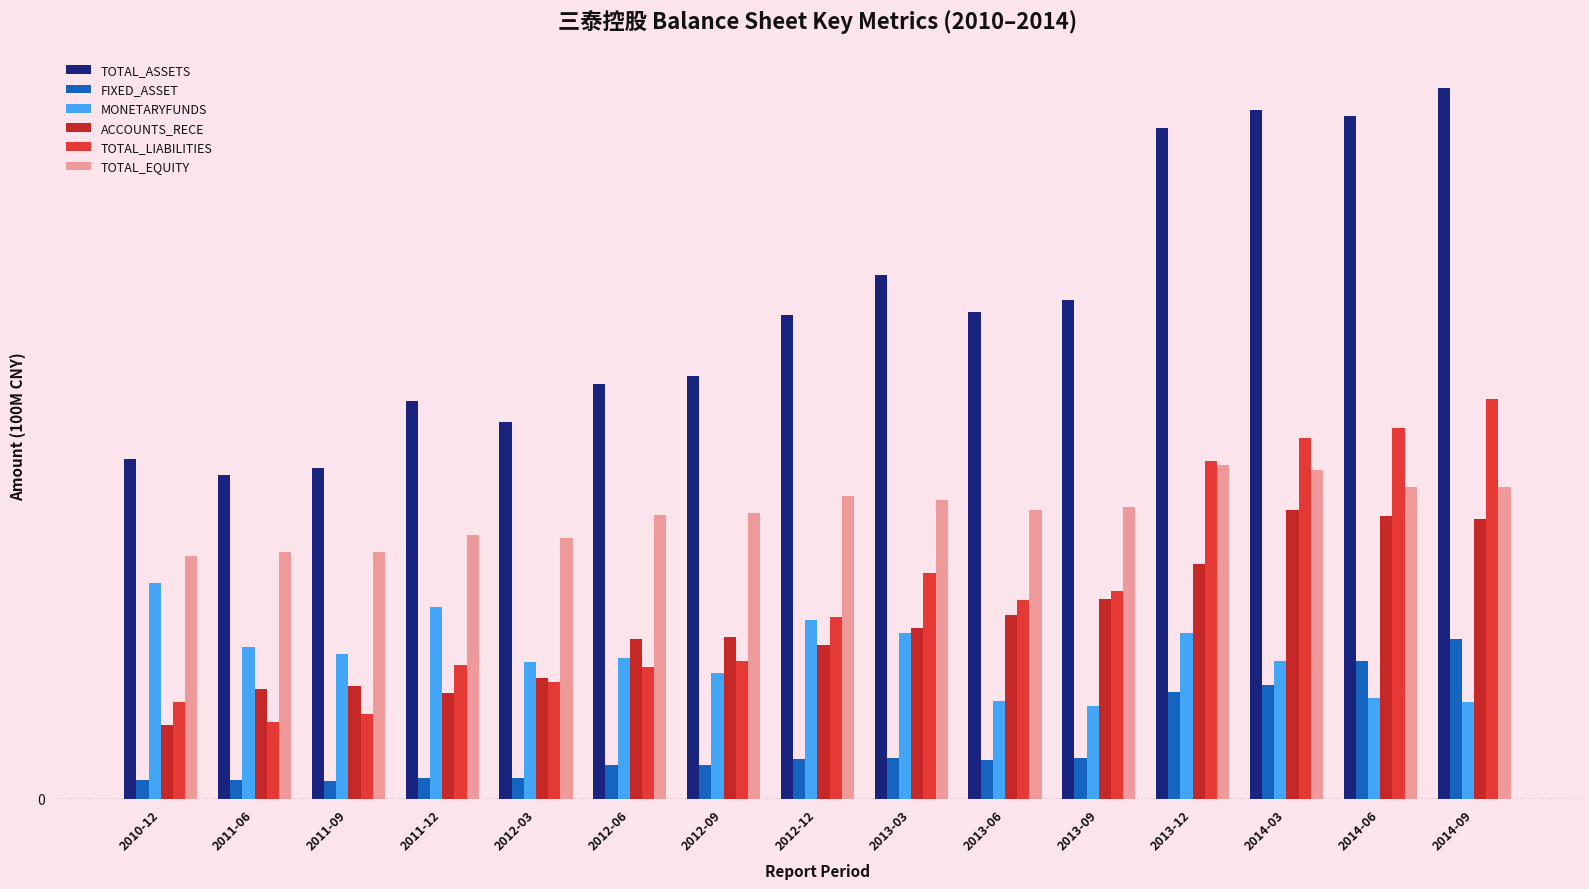

At which label is MONETARYFUNDS closest to 4?

2011-06